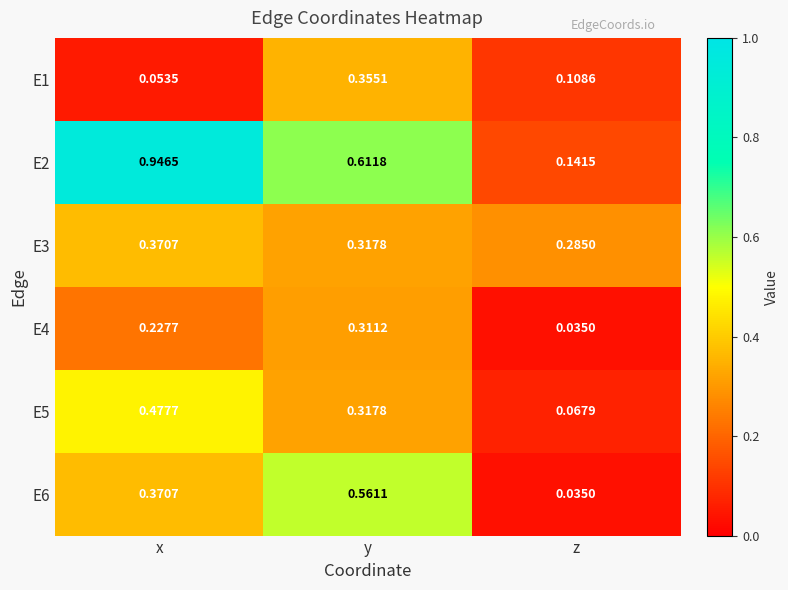

How many series are shown in this chart?

6